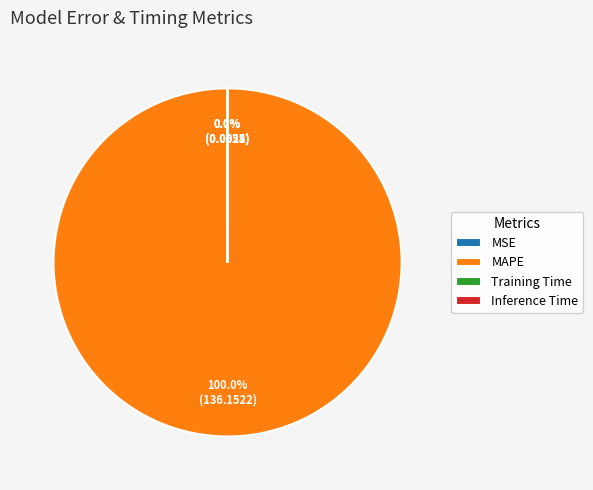

To the nearest percent, what portion does MAPE represent?

100%